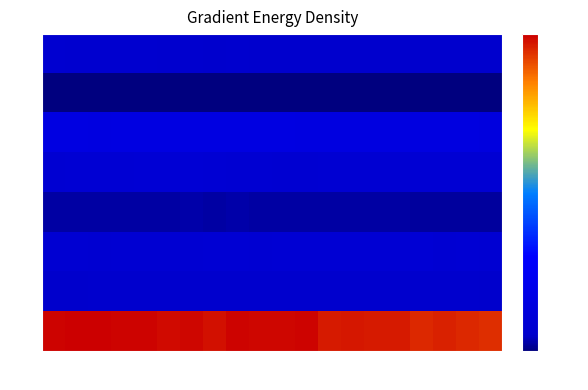

Rank the series by their maximum value, from lowest to highest.

B707, B717, B747, B787, B757, B767, B777, B737